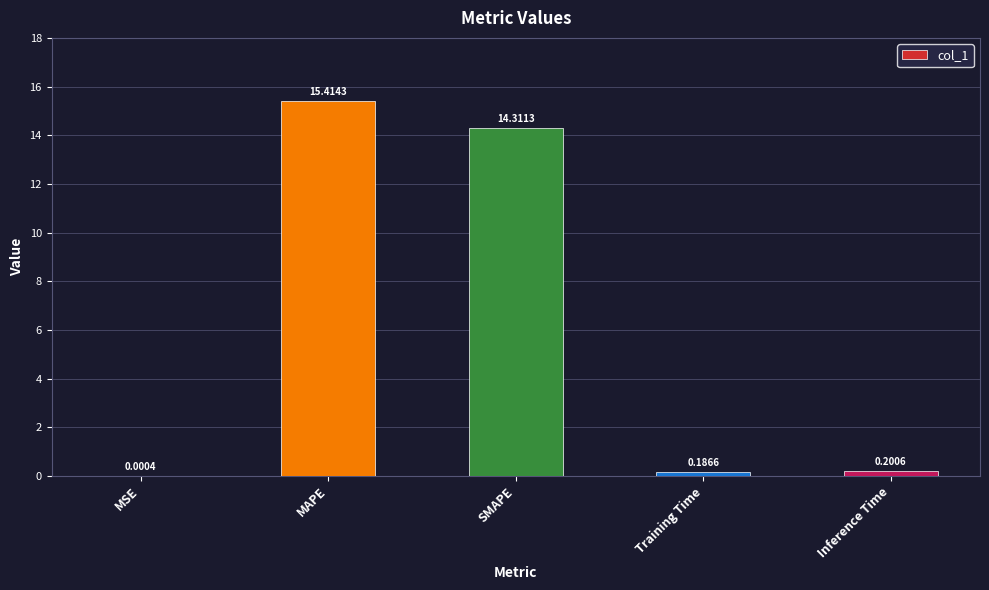

Which has a higher value, Training Time or MAPE?

MAPE